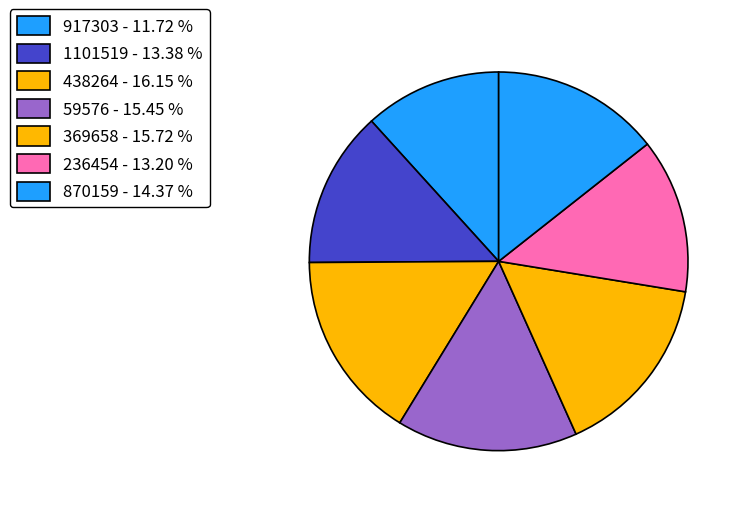

How many segments does this pie chart have?

7